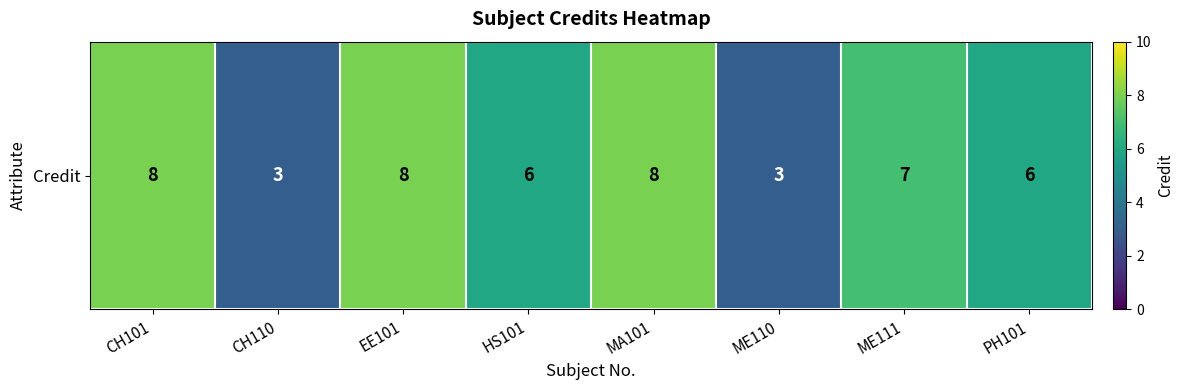

What is the average value?

6